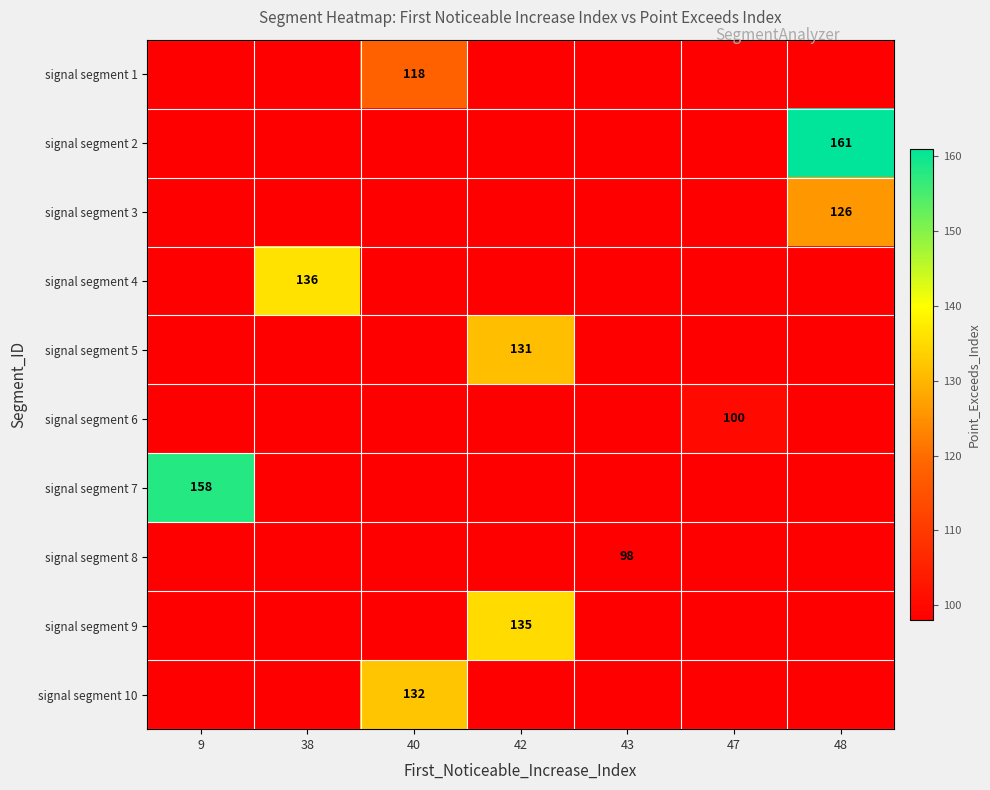

True or false: signal segment 1 has a value of 118 at 40.

True